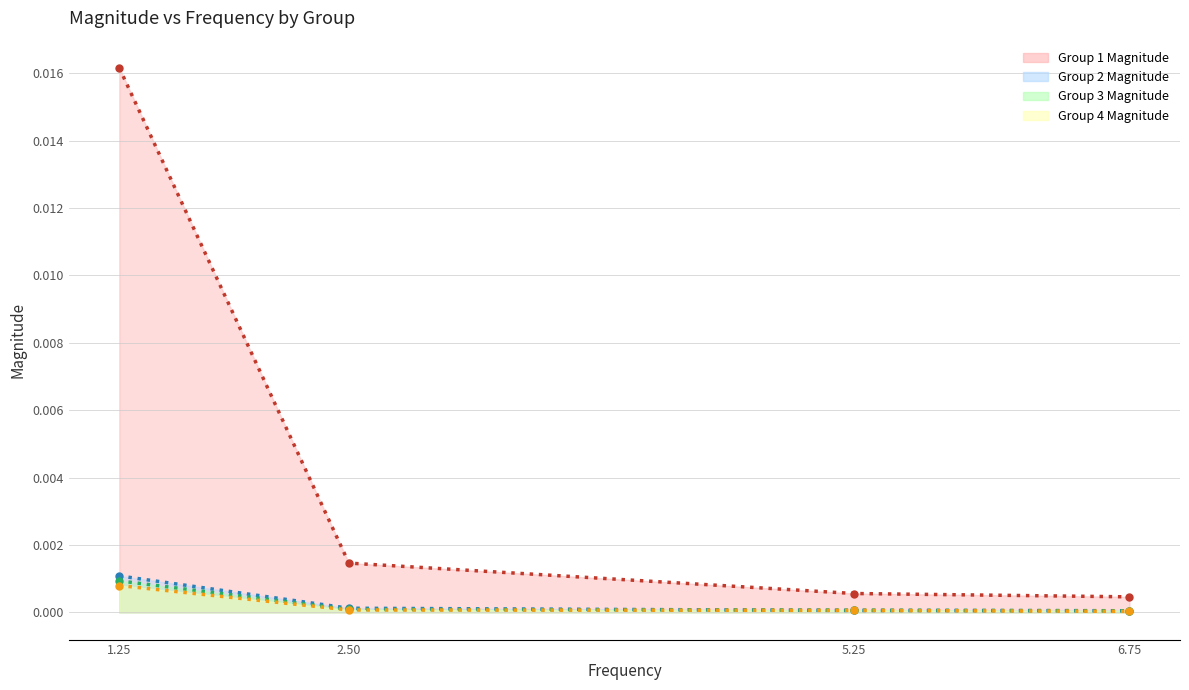

List the series in order of their peak value, lowest first.

Group 4 Magnitude, Group 3 Magnitude, Group 2 Magnitude, Group 1 Magnitude